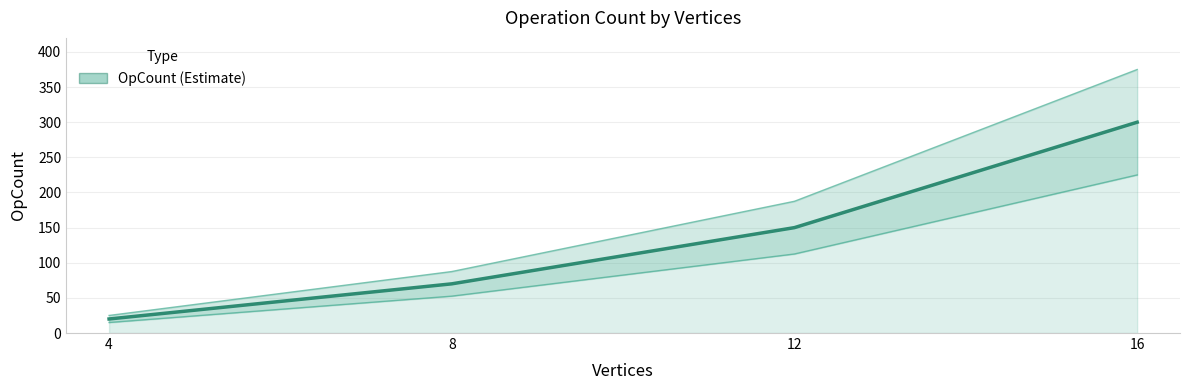

True or false: the data has more than 1 interior local peaks.

False